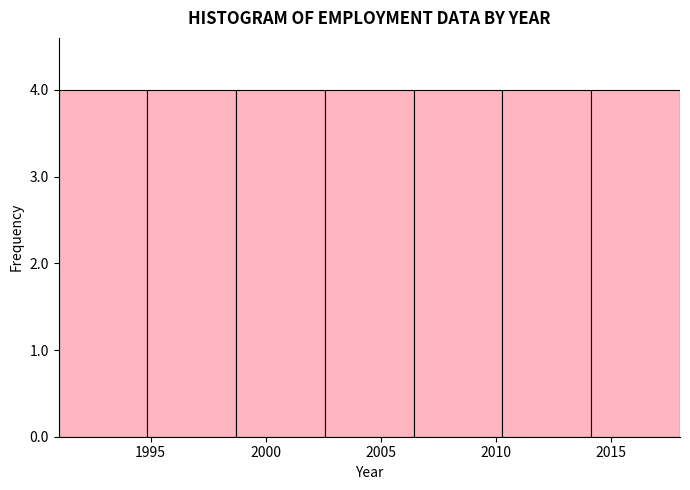

How tall is the bar that spans 2014.0 to 2018.0 on the x-axis? Neither the bar edges nor the heights are printed on the chart, so give them approximately, as read against the axes.

4